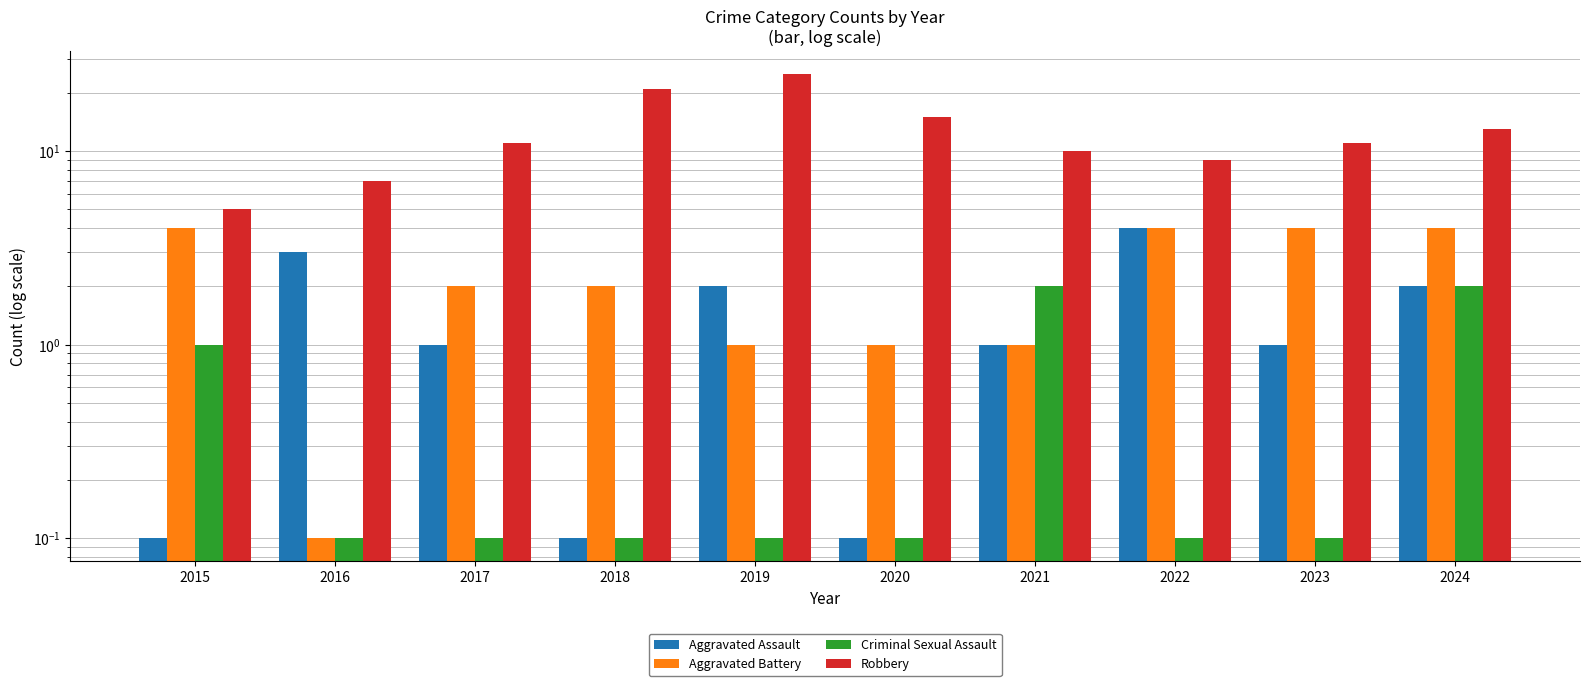

Are the bars horizontal?

No